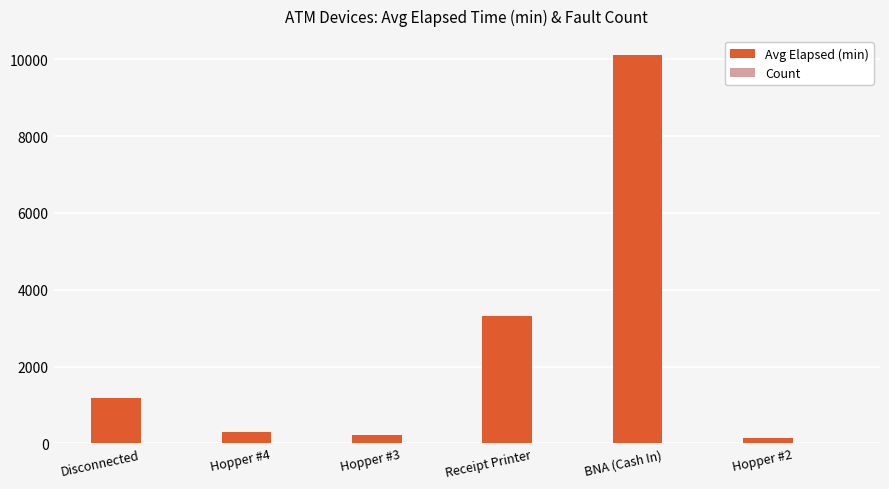

Which series has the largest total across all categories?

Avg Elapsed (min)